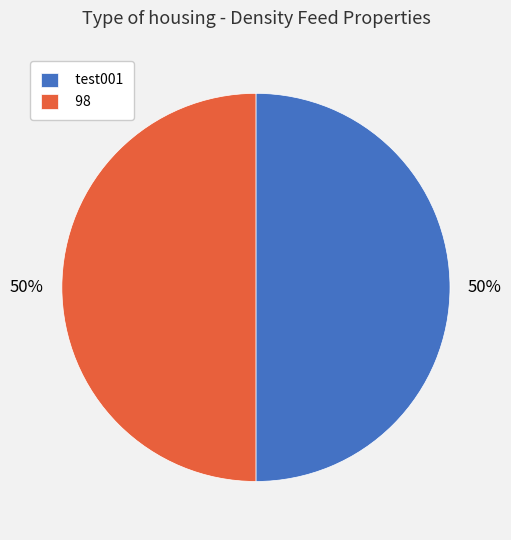

To the nearest percent, what is the average slice percentage?

50%